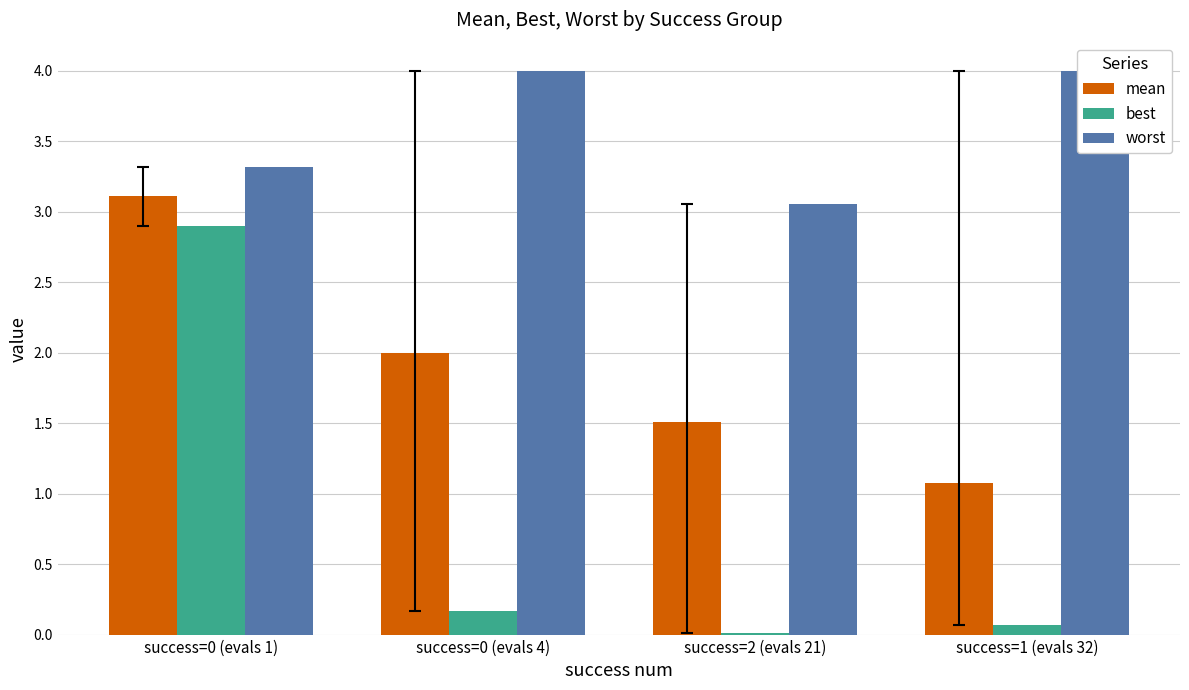

What is the label of the 4th bar from the right?

success=0 (evals 1)